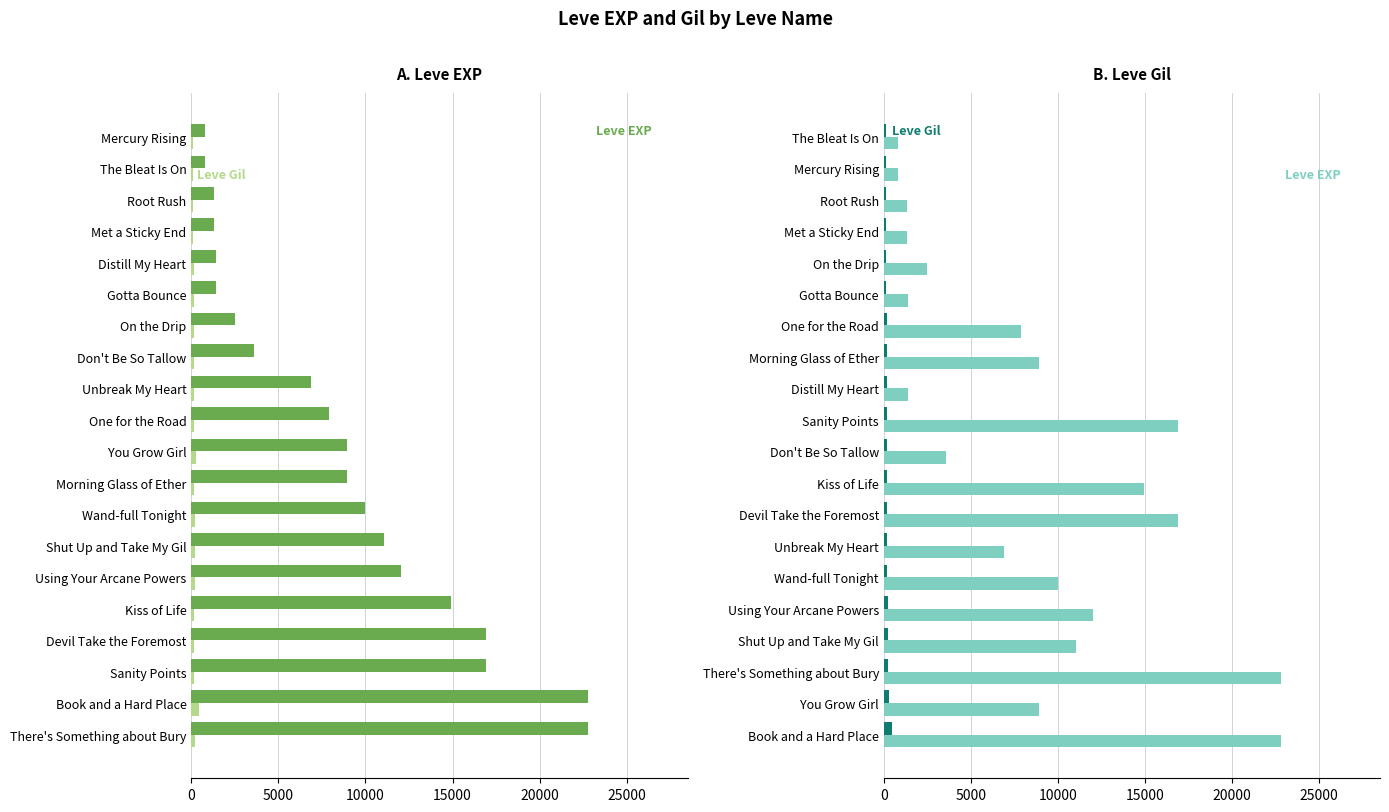

What is the maximum value for Leve EXP?

22790